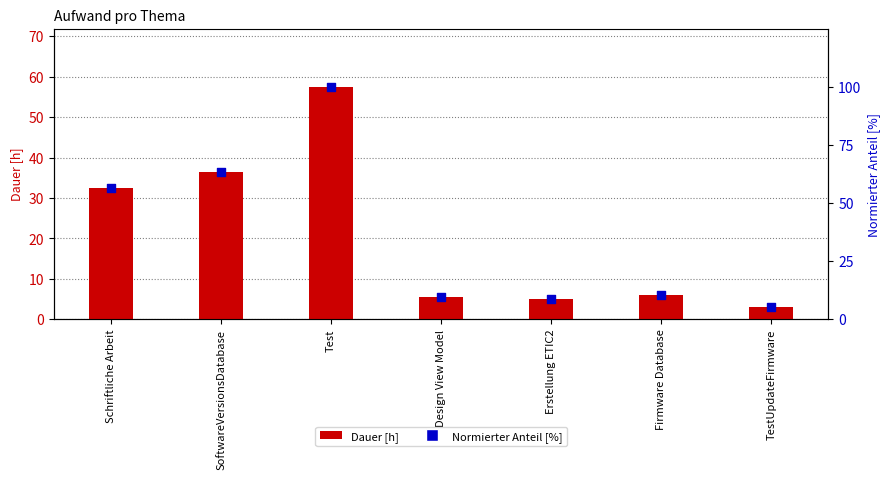

Is the value of Dauer [h] at Erstellung ETIC2 greater than the value of Normierter Anteil [%] at Firmware Database?

No